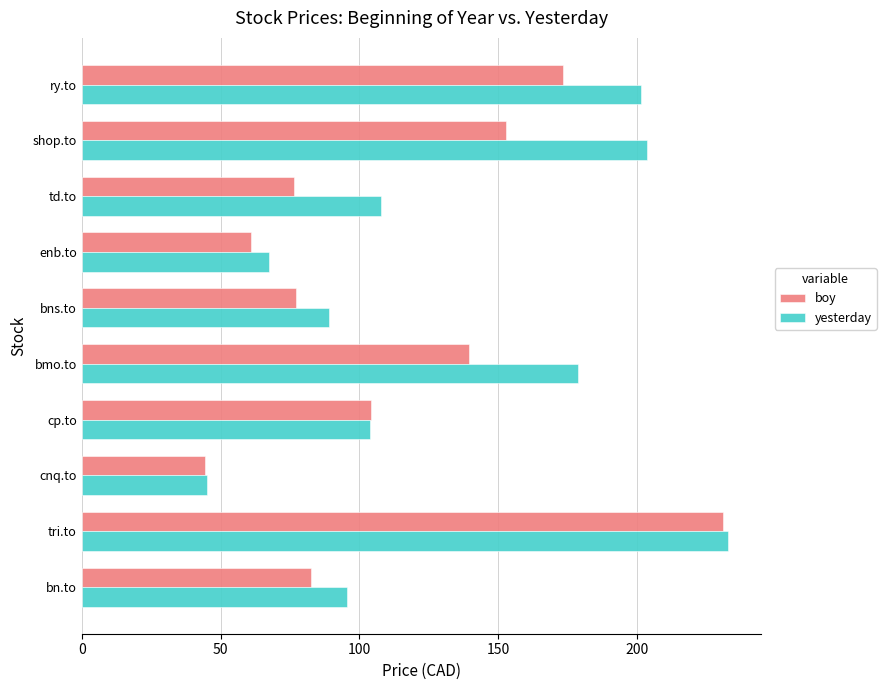

The value of yesterday at tri.to is 232.9. True or false?

True